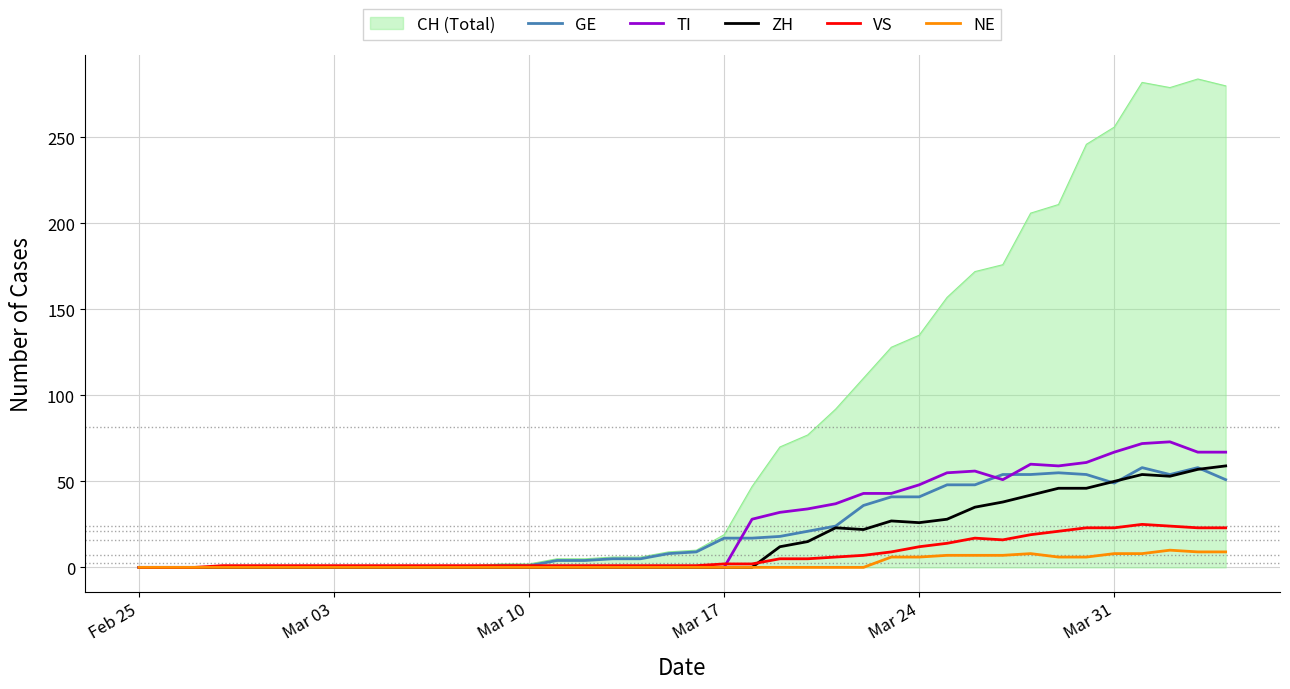

What is the maximum value for ZH?

59